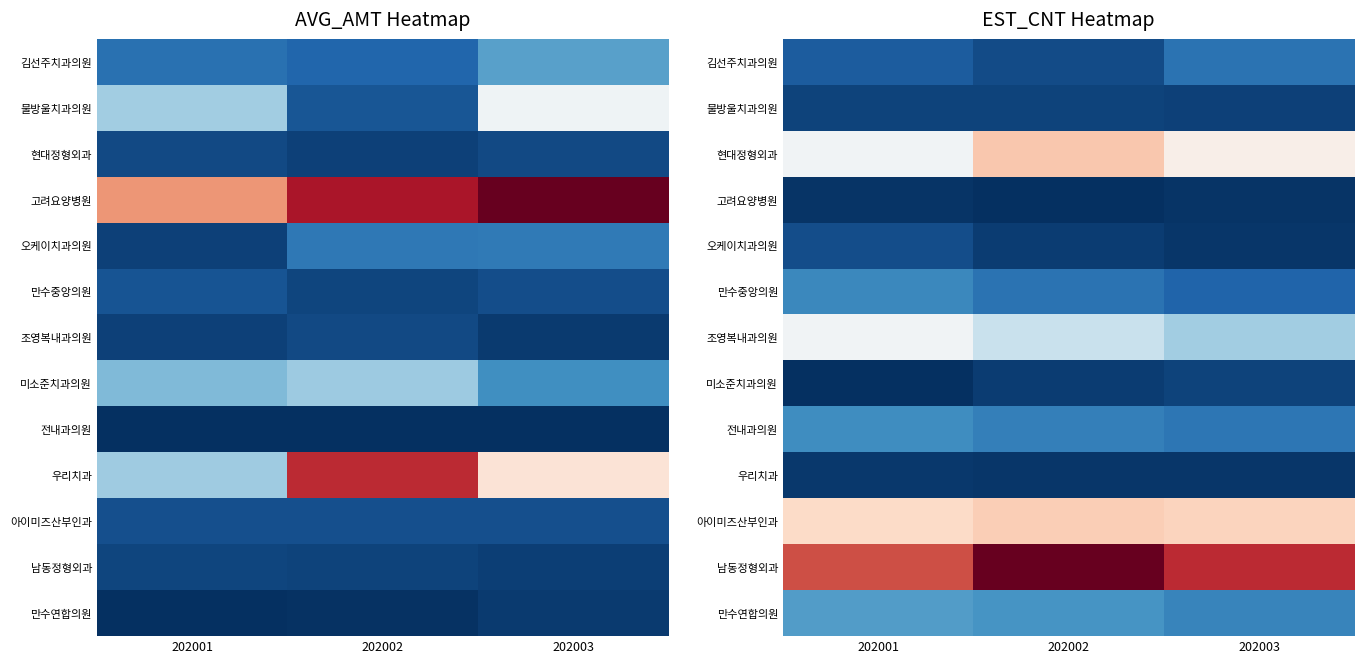

What is the maximum value for 아이미즈산부인과?

1363